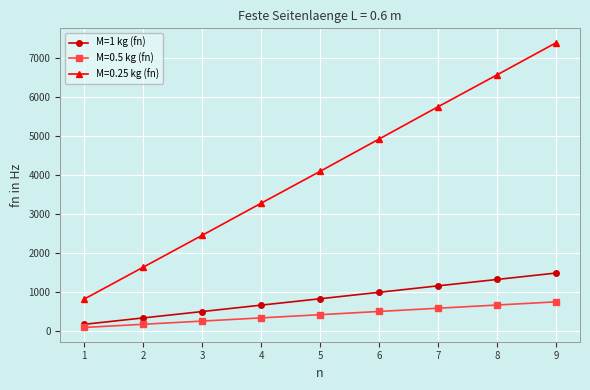

What is the value of the M=0.5 kg (fn) point at the 6th from the left?

492.0